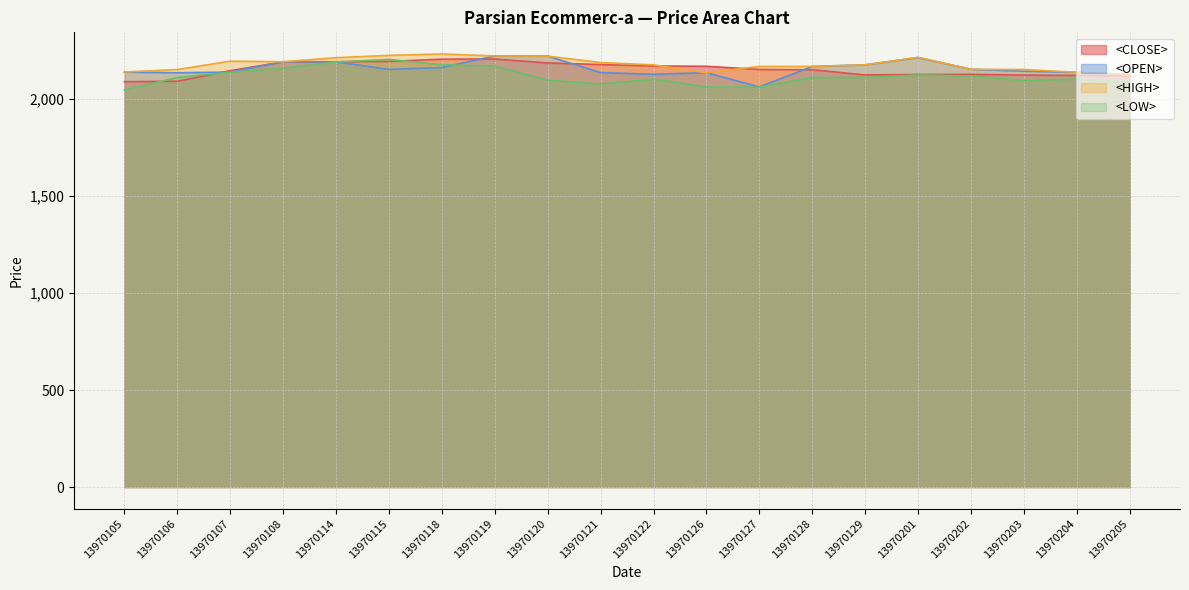

What is the sum of the <OPEN> values at 13970108 and 13970114?

4381.7